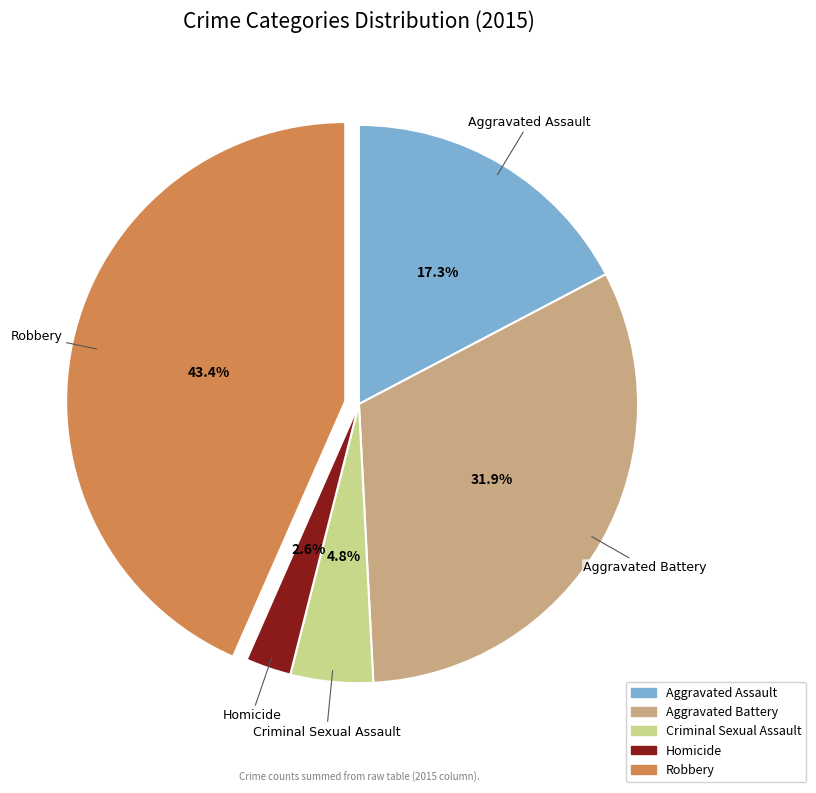

To the nearest percent, what portion does Criminal Sexual Assault represent?

5%